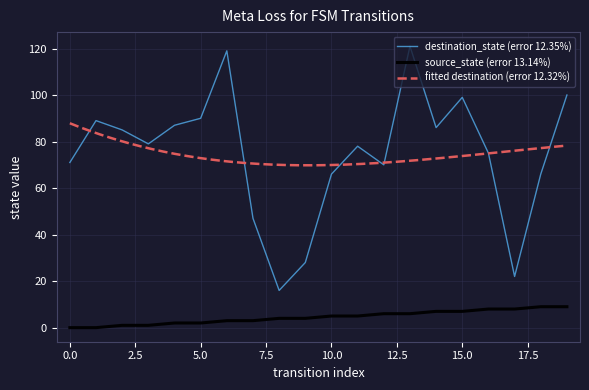

What is the difference between the second highest and minimum values in the source_state series?

9